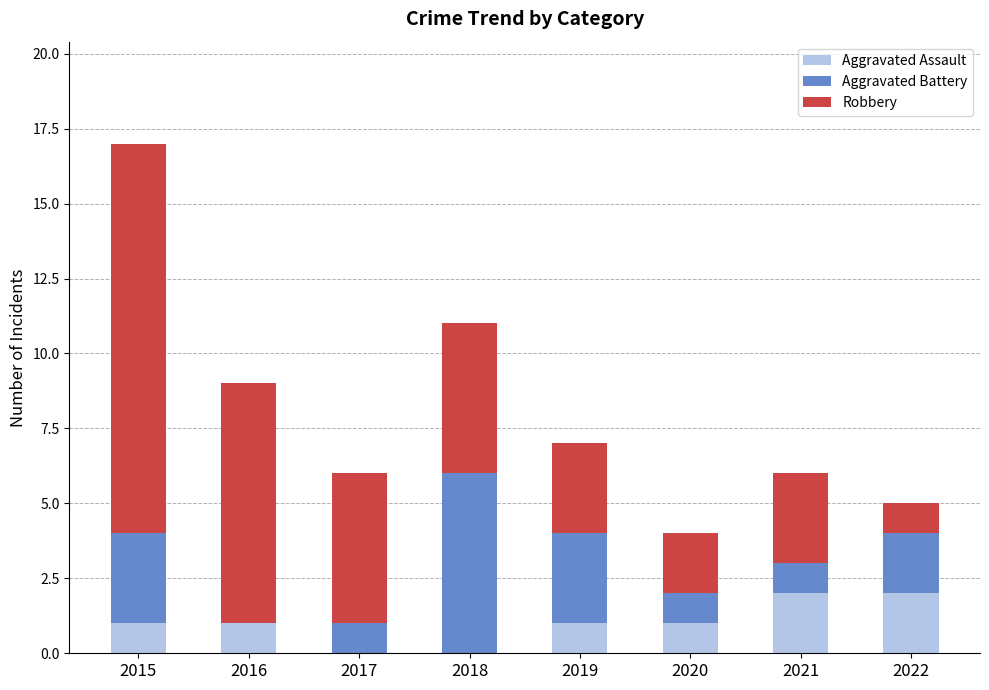

At which category is the sum across all series the highest?

2015